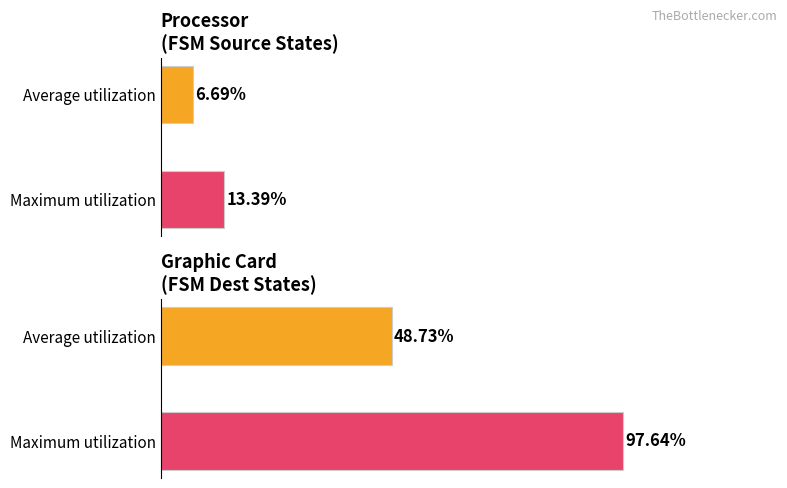

At Source State (Avg), list the series in order from largest to smallest.

Maximum utilization, Average utilization